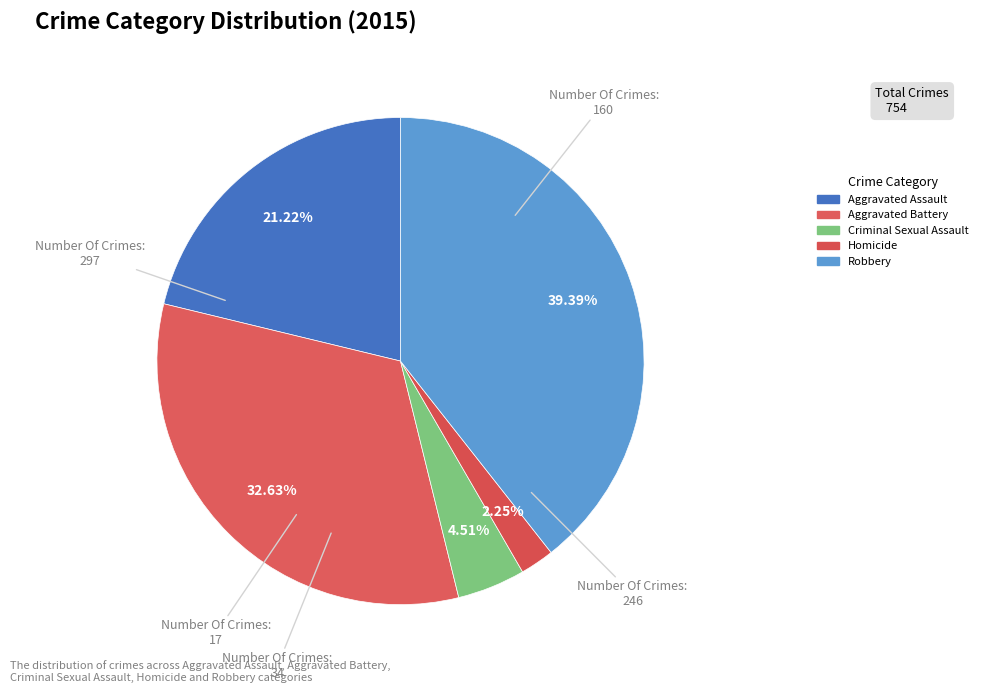

What is the change in value from Aggravated Battery to Criminal Sexual Assault?

-212